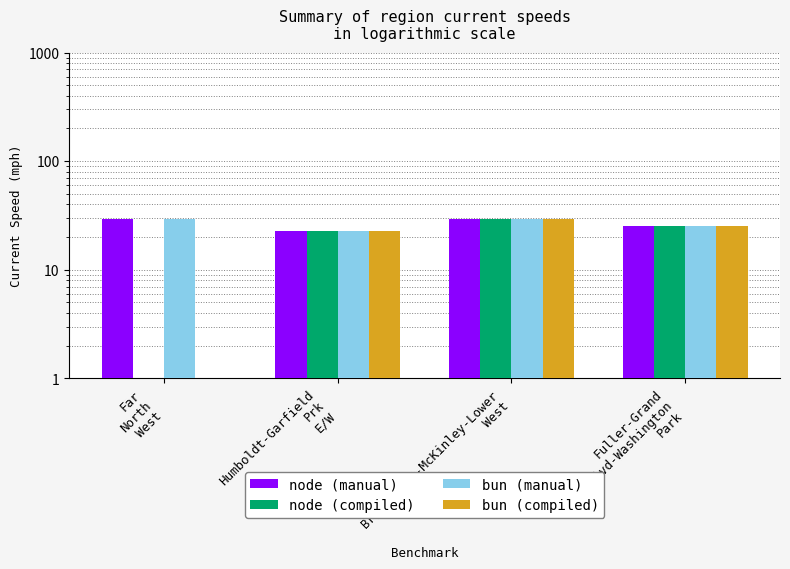

Is the value of node (compiled) at Humboldt-Garfield
Prk
E/W greater than the value of bun (manual) at Far
North
West?

No